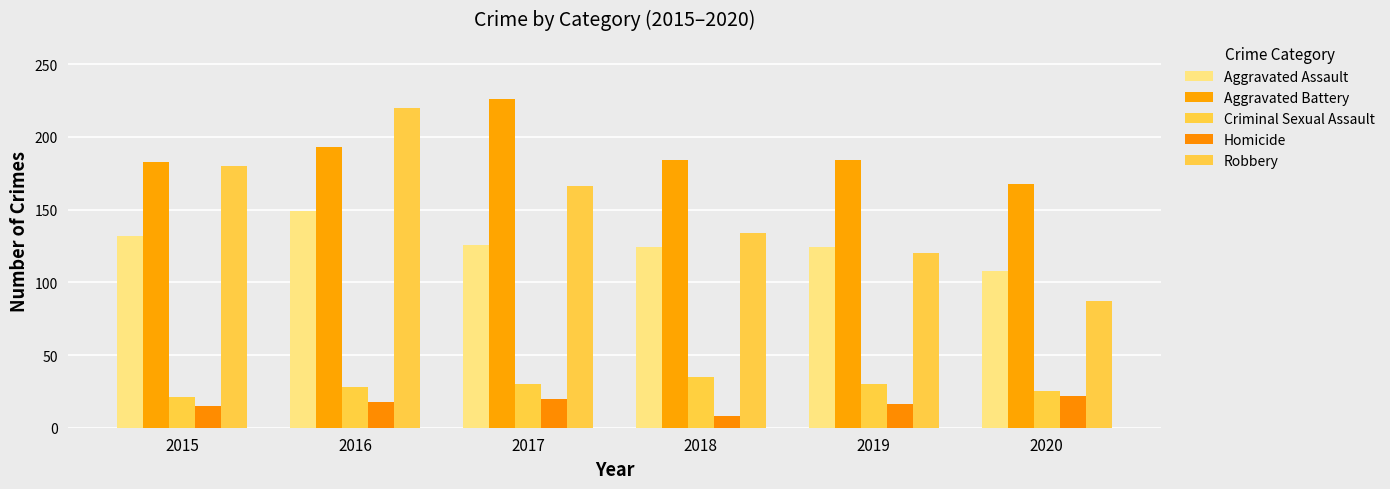

Is it true that Homicide equals 15 at 2015?

True